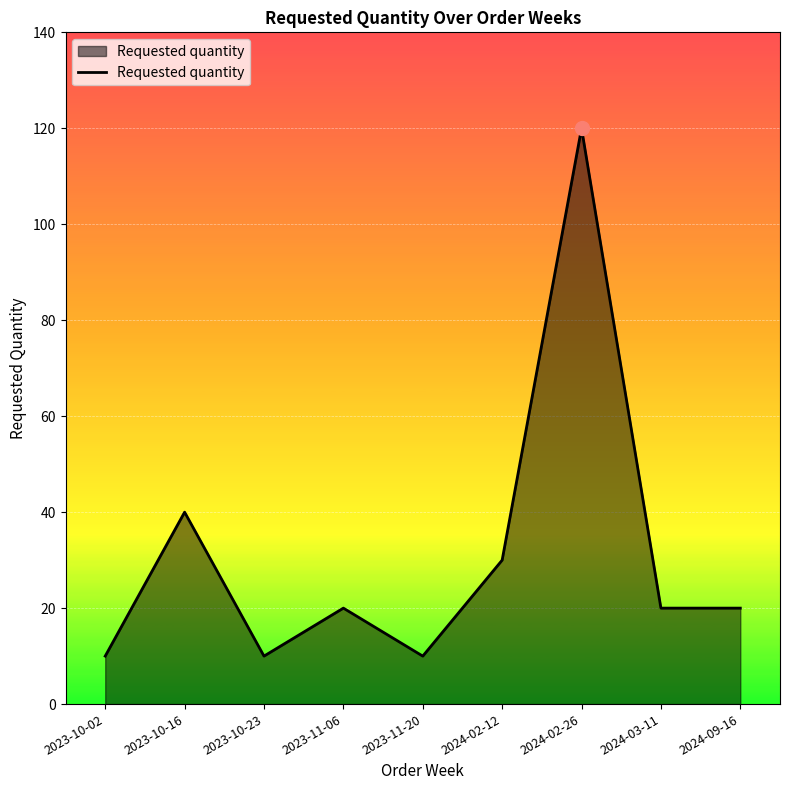

Reading left to right, list all the values displayed in this chart.

10	40	10	20	10	30	120	20	20